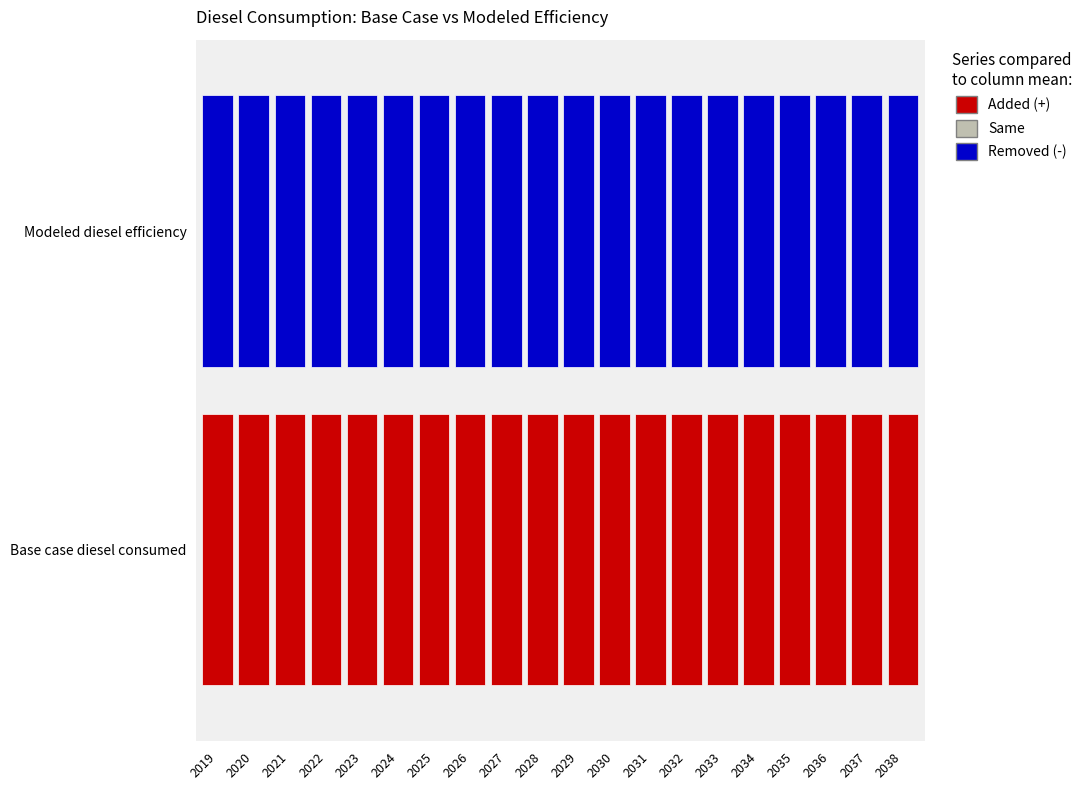

Which series changed the most between 2025 and 2036?

Base case diesel consumed